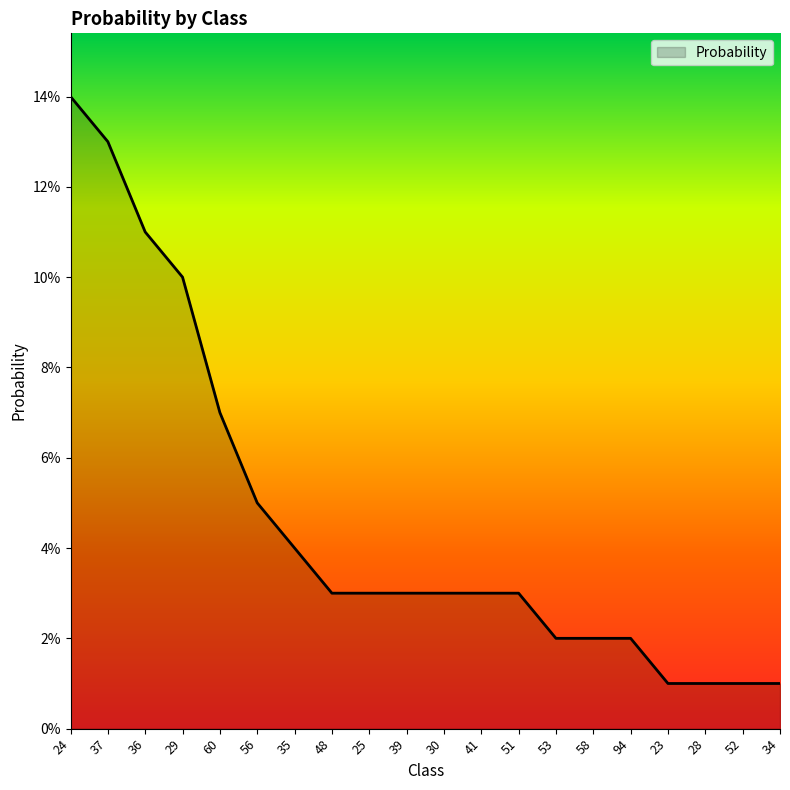

Is this an area chart (filled region under the line)?

Yes